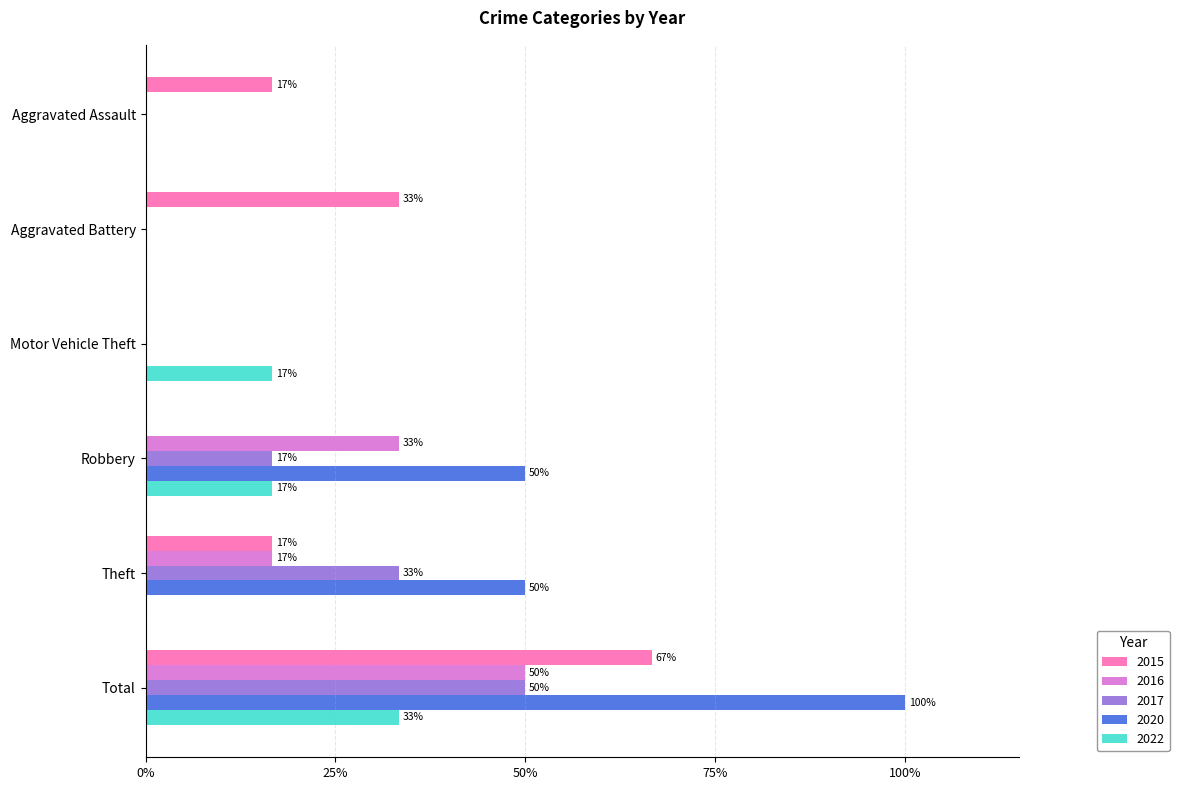

What are all the series names shown in the legend?

2015, 2016, 2017, 2020, 2022